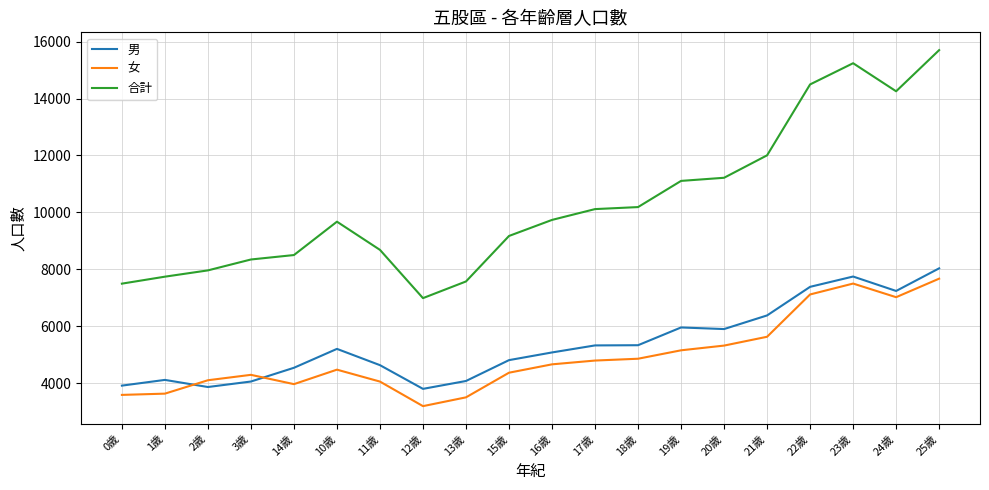

At 11歲, list the series in order from smallest to largest.

女, 男, 合計